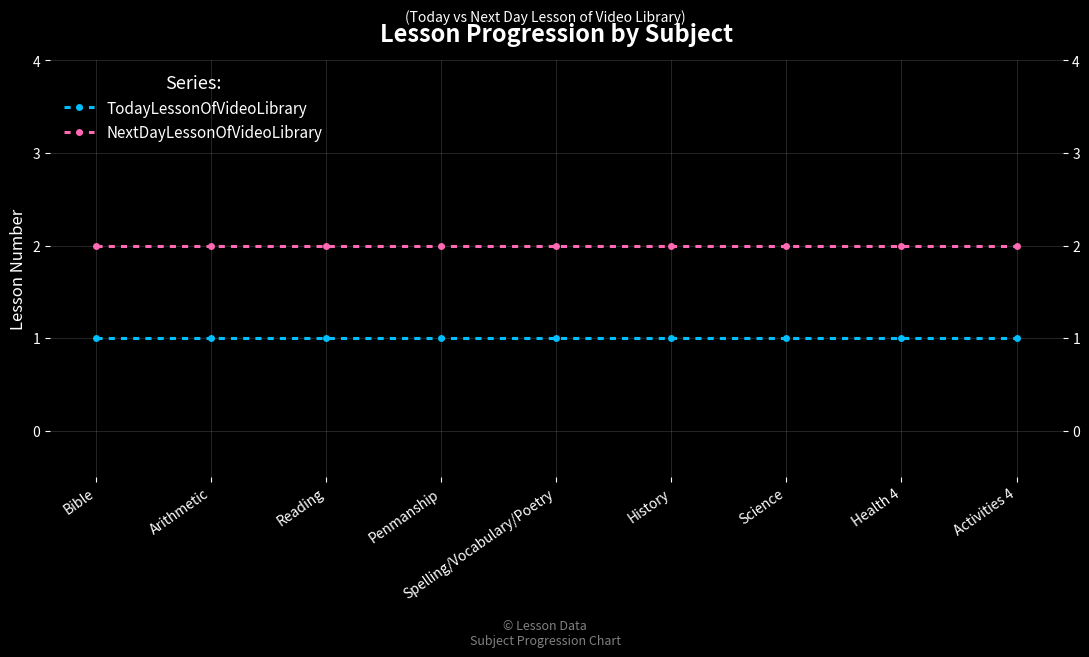

What is the sum of all NextDayLessonOfVideoLibrary values?

18